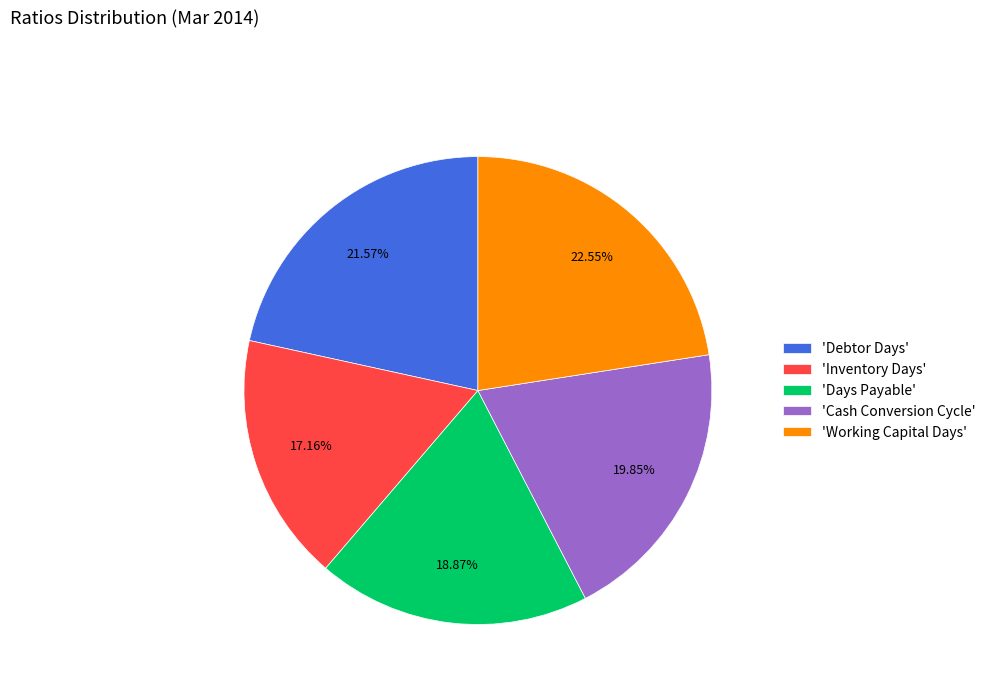

Combined, do 'Cash Conversion Cycle' and 'Days Payable' account for over 50%?

No